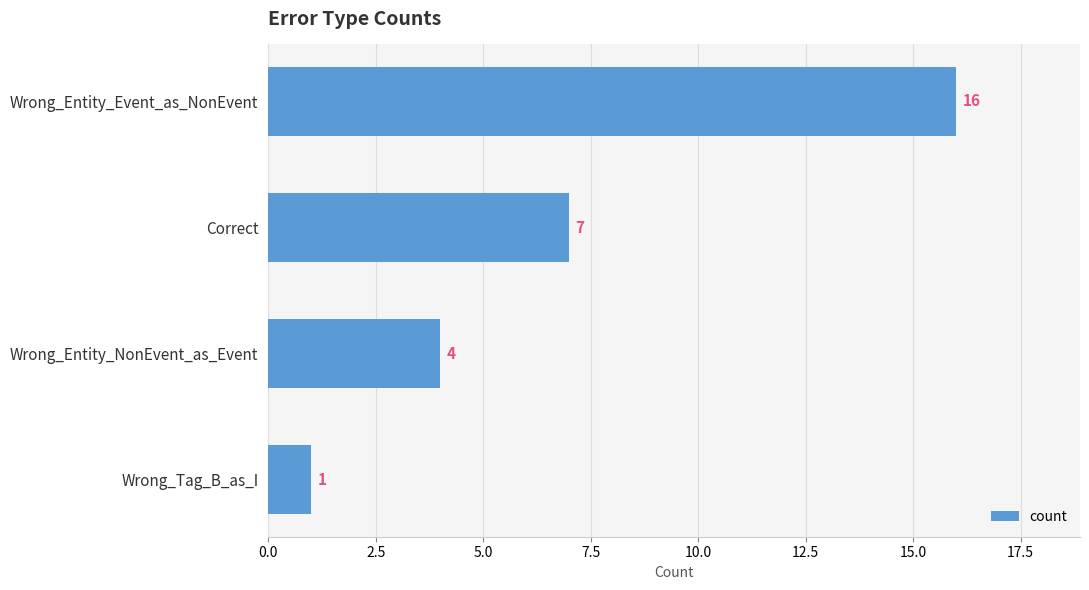

Where is the data nearest to the value 8?

Correct